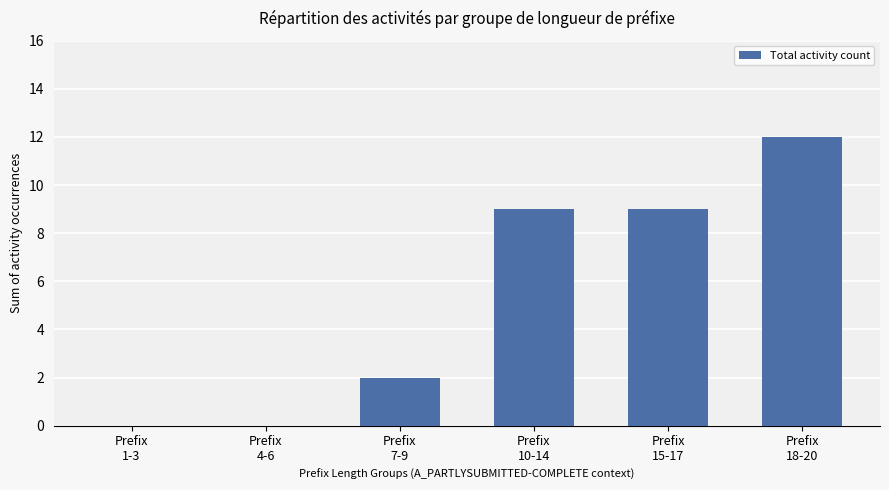

What is the average value?

5